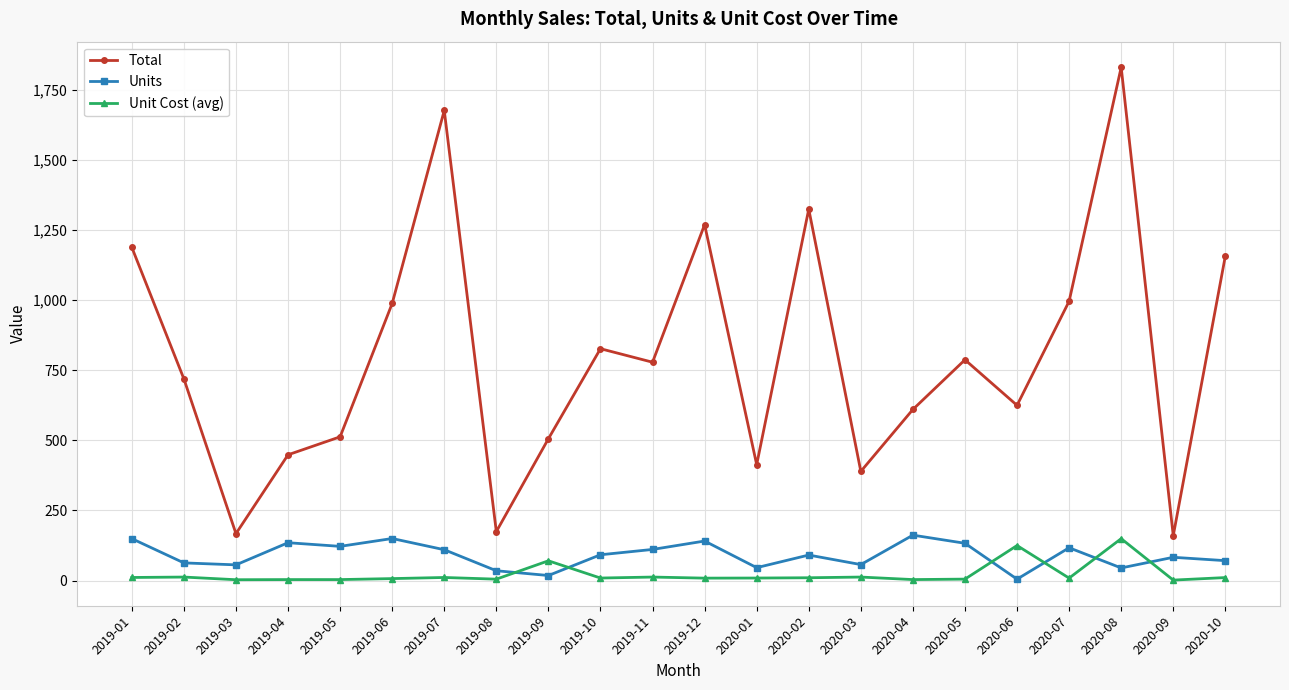

What is the spread (max minus min) of values at 2020-06?

620.0